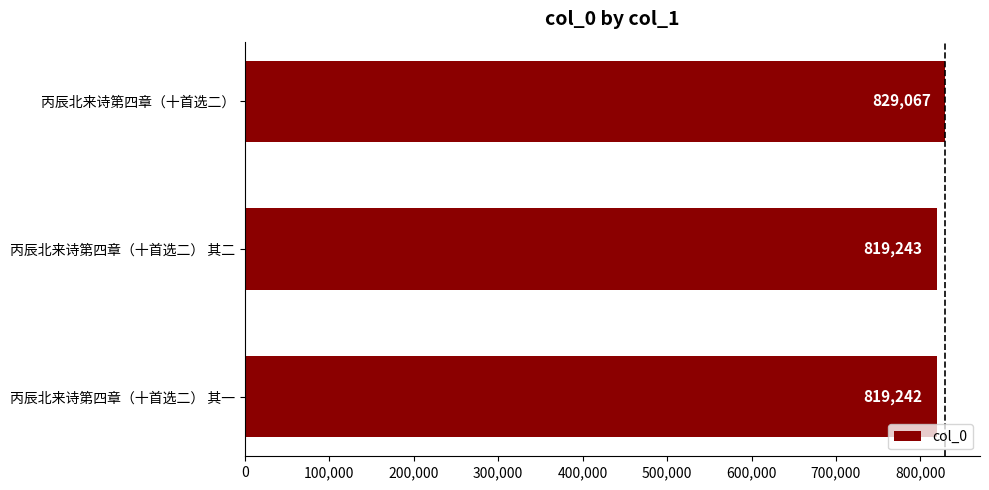

Count the number of data series in this chart.

1